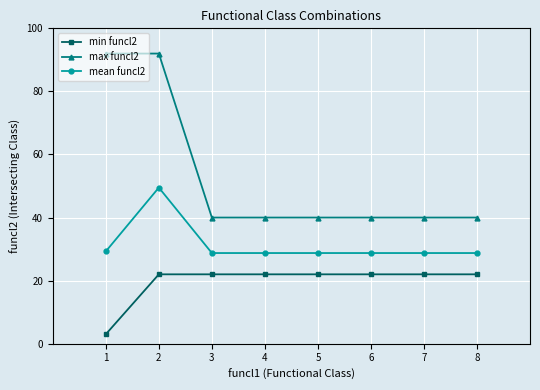

What is the spread (max minus min) of values at 3?

18.0